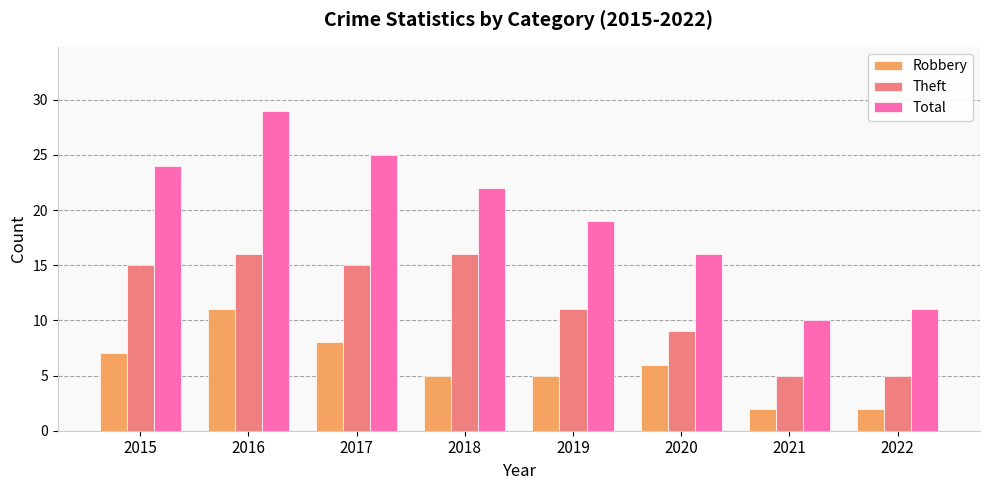

Reading right to left, list all the values displayed in this chart.

Robbery: 2022=2	2021=2	2020=6	2019=5	2018=5	2017=8	2016=11	2015=7
Theft: 2022=5	2021=5	2020=9	2019=11	2018=16	2017=15	2016=16	2015=15
Total: 2022=11	2021=10	2020=16	2019=19	2018=22	2017=25	2016=29	2015=24